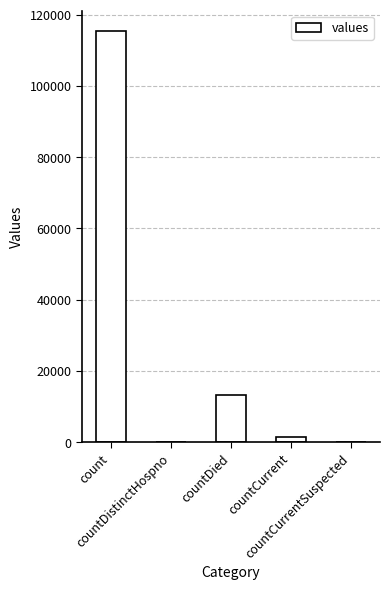

What is the greatest value displayed?

115379